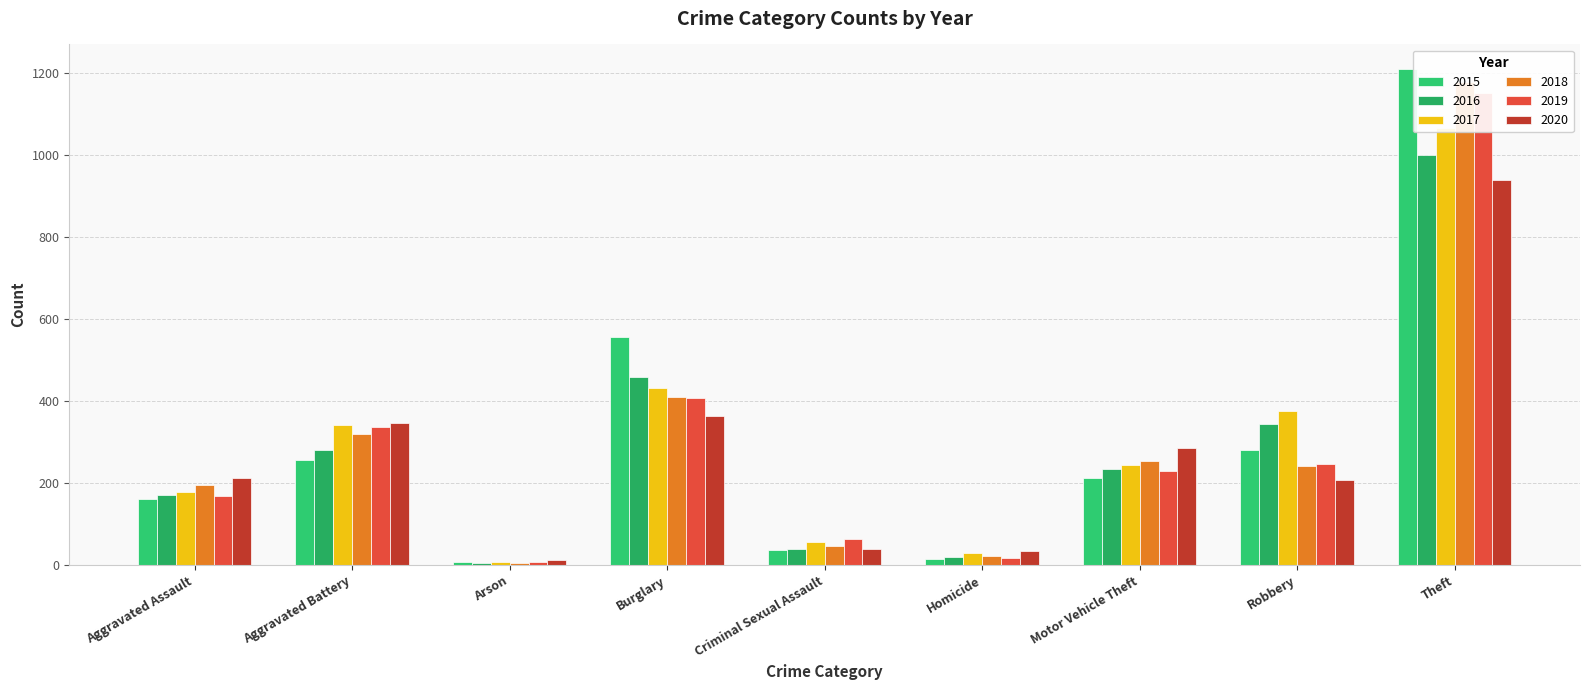

What is the label of the 5th bar from the left?

Criminal Sexual Assault